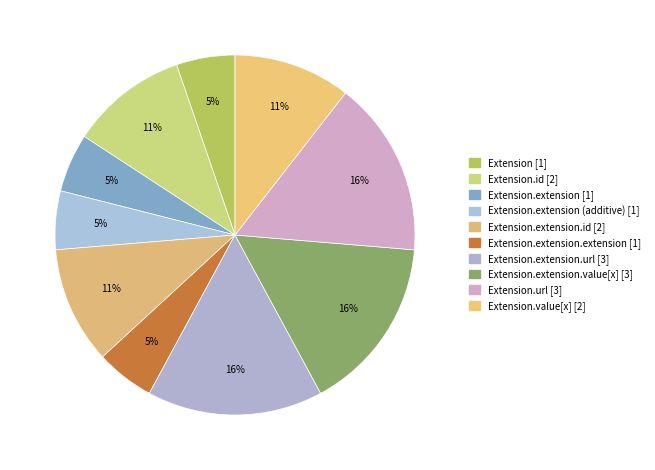

Is there a majority slice in this chart?

No